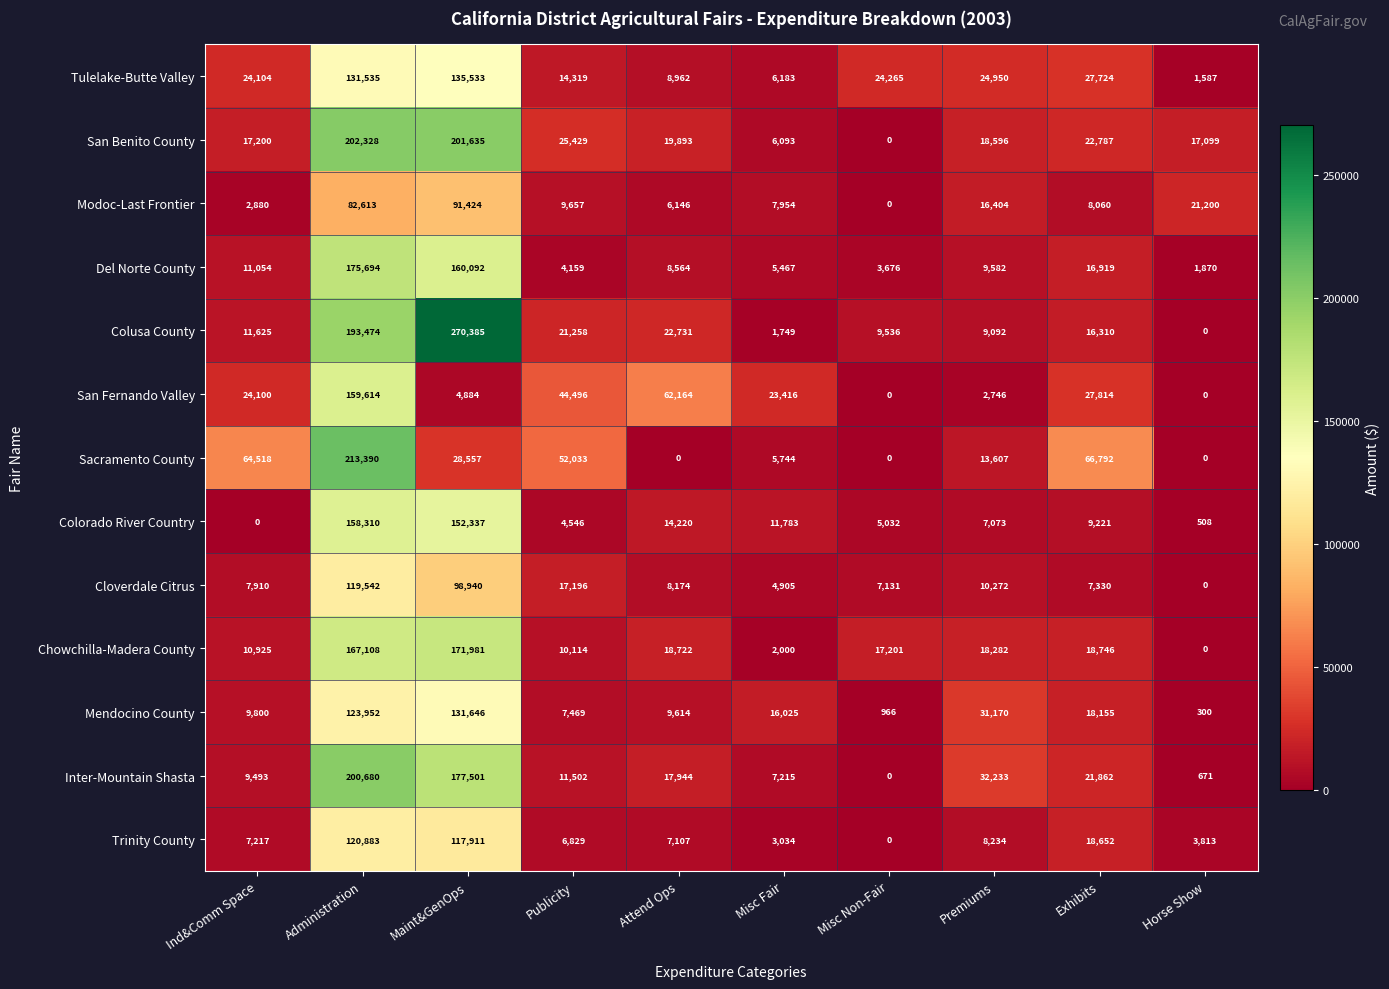

Is the value of Del Norte County at Publicity greater than the value of Cloverdale Citrus at Ind&Comm Space?

No